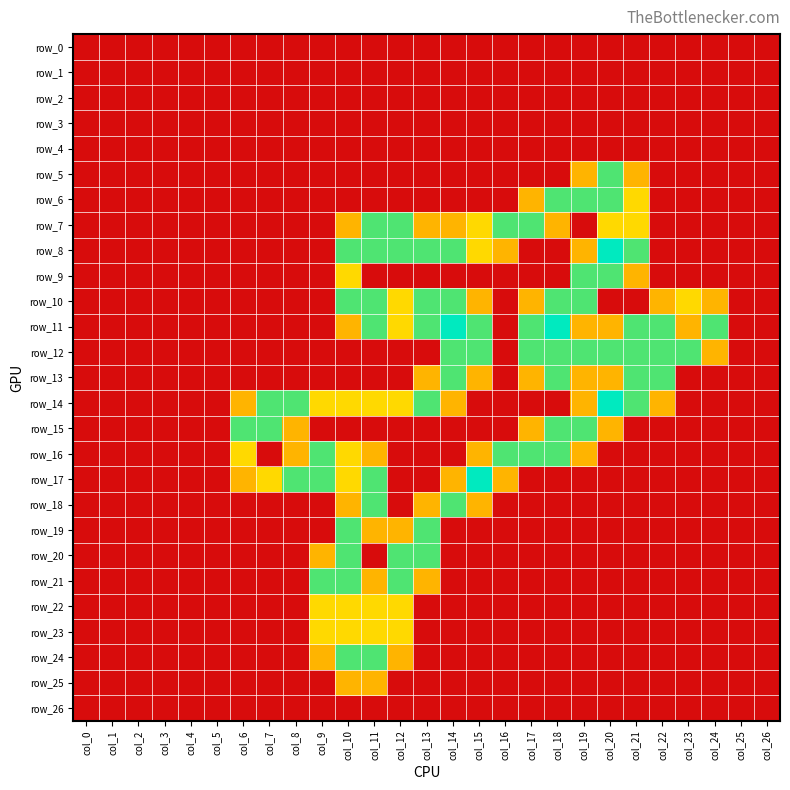

What is the sum of all row_14 values?

15.2